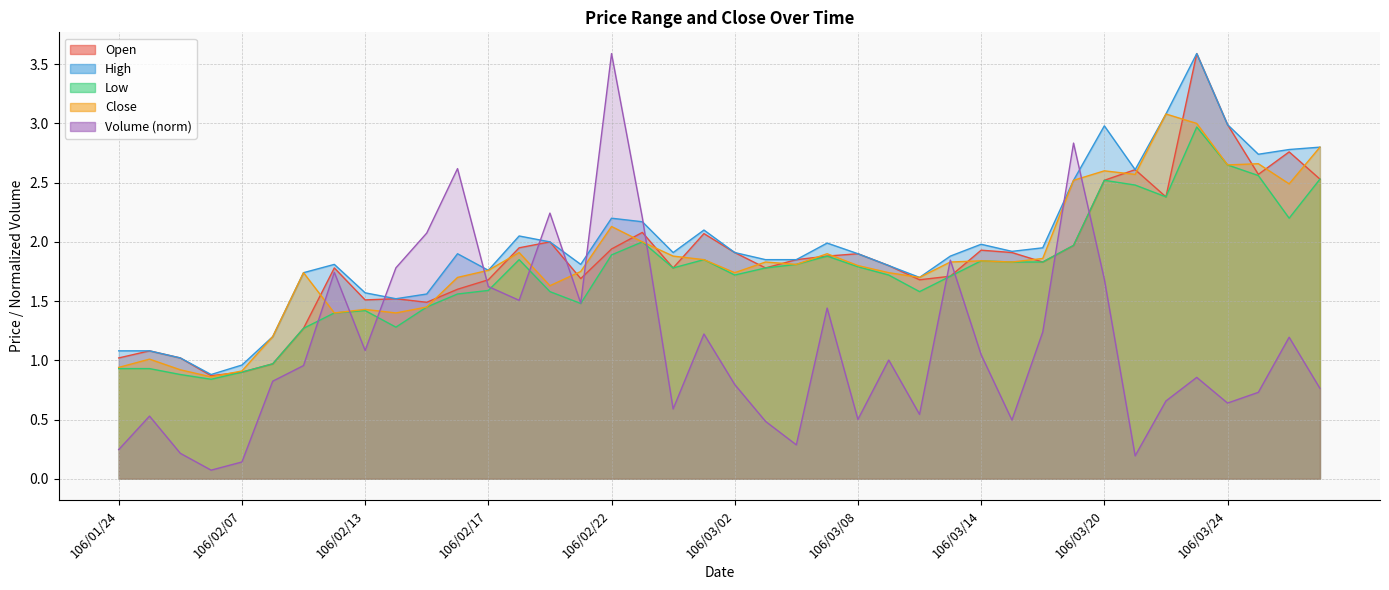

What is the maximum value shown in the chart?

3.6